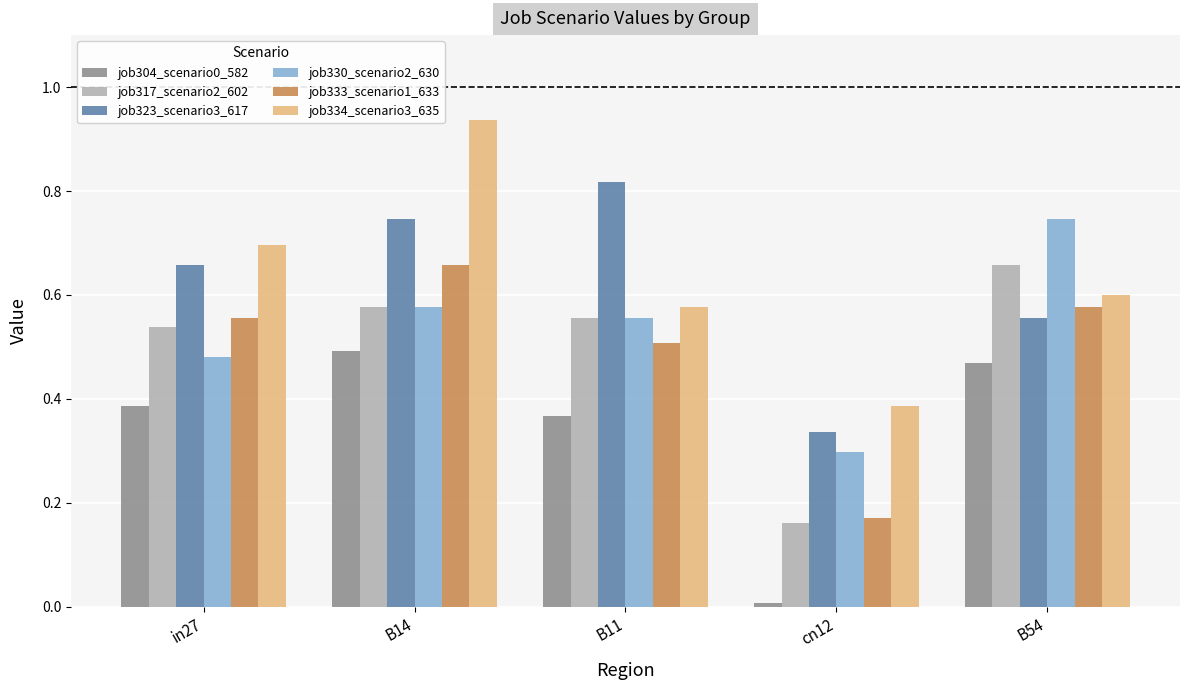

Which series has the largest total across all categories?

job334_scenario3_635